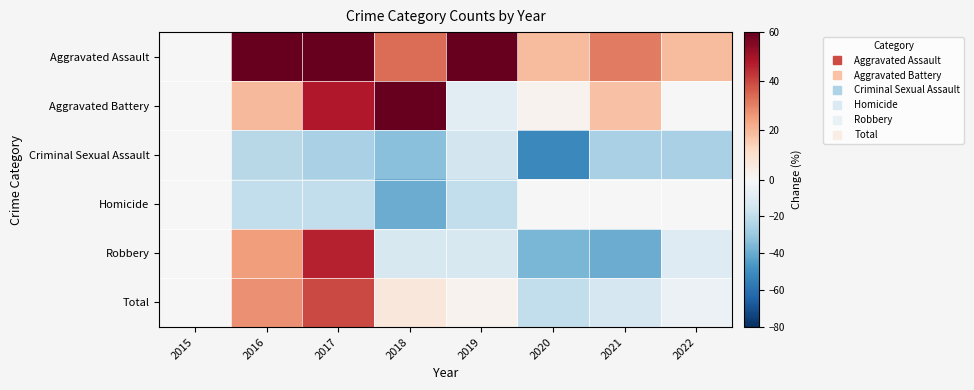

At which category does the chart reach its minimum across all series?

2020